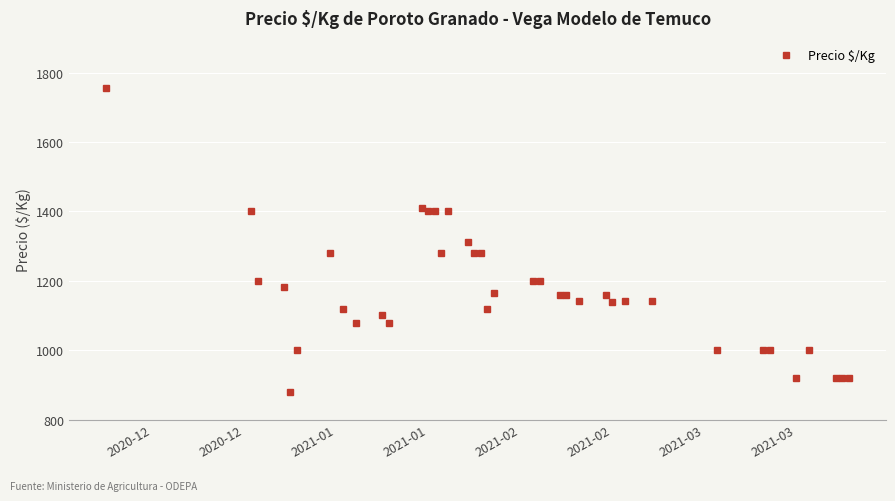

What is the difference between the second highest and minimum values?

528.5